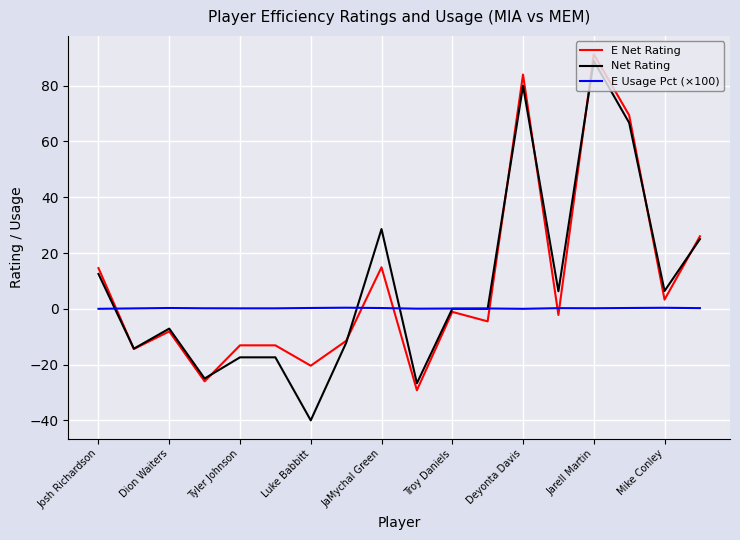

Which series has the largest range (max minus min)?

Net Rating